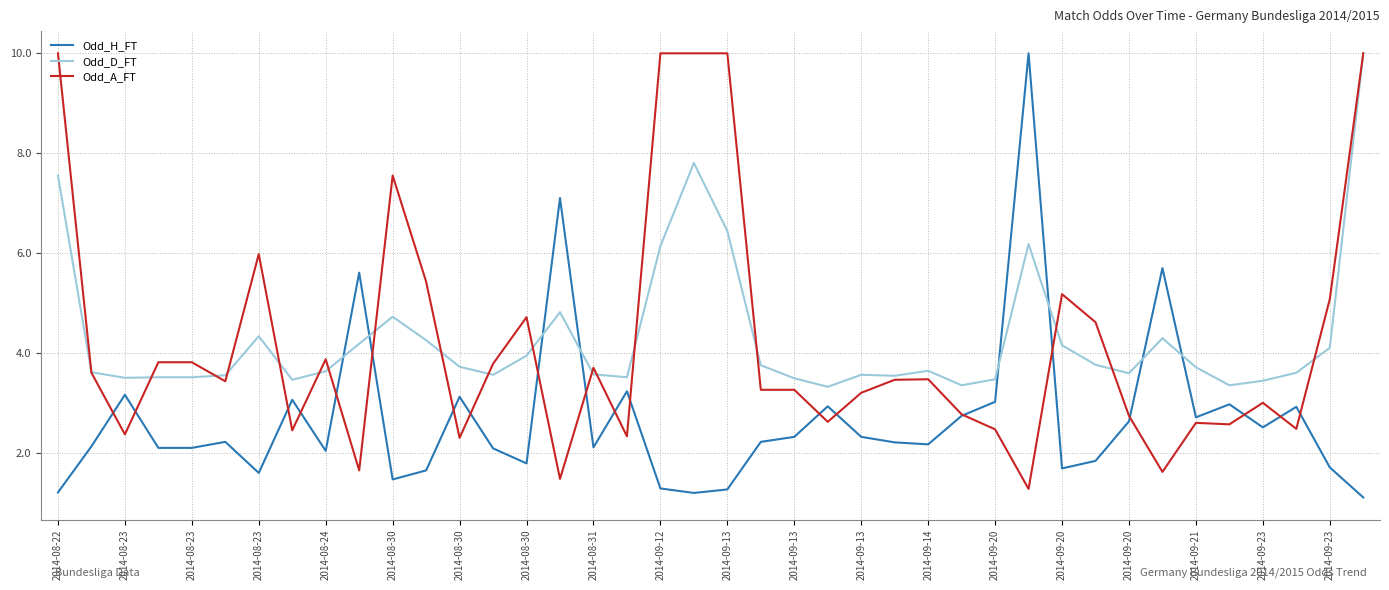

What is the maximum value shown in the chart?

10.0